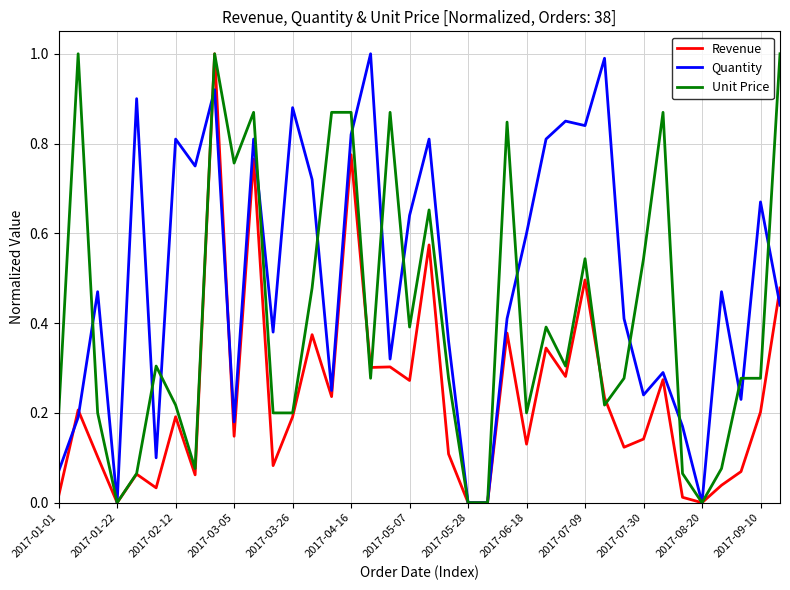

Which series has the largest total across all categories?

Quantity